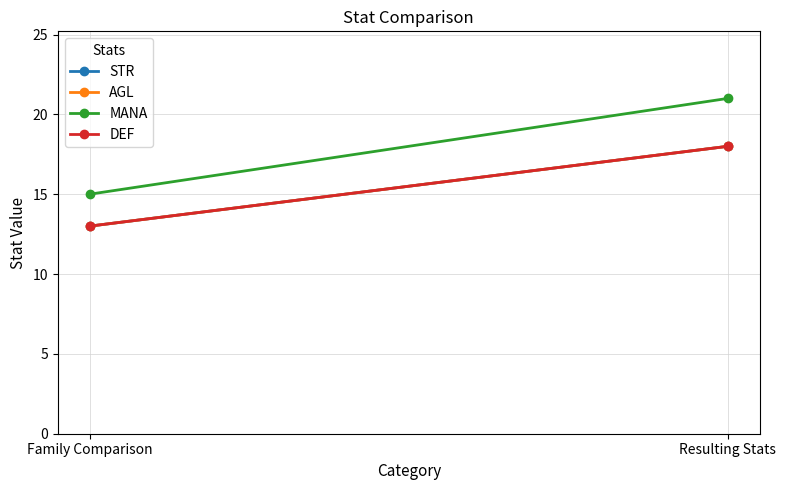

Which category has the highest value in the AGL series?

Resulting Stats